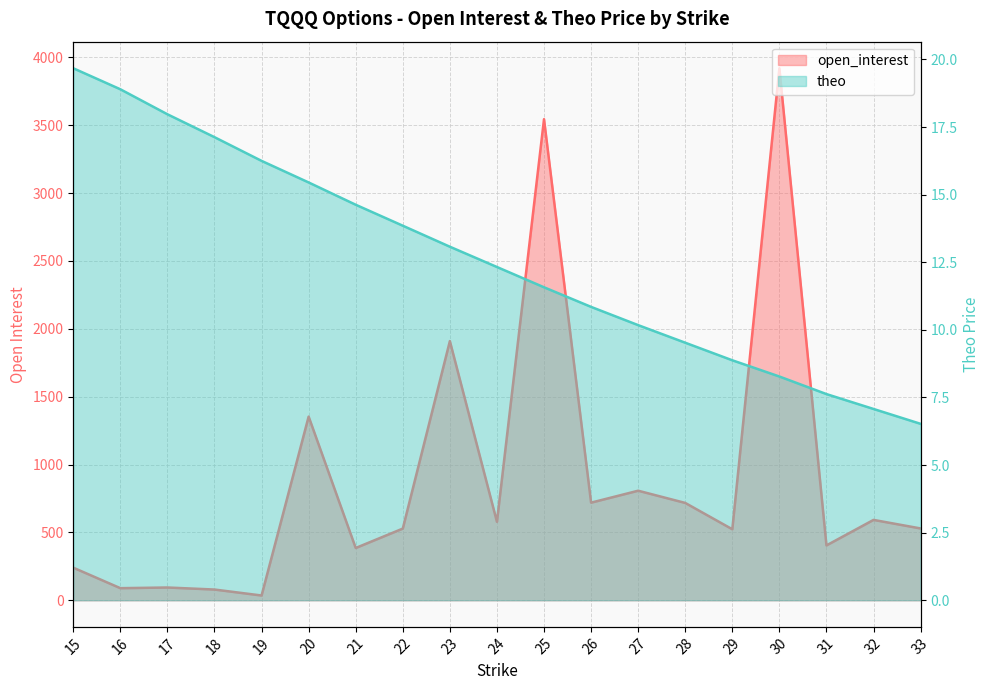

Rank the categories by open_interest value from lowest to highest.

19, 18, 16, 17, 15, 21, 31, 29, 22, 33, 24, 32, 28, 26, 27, 20, 23, 25, 30